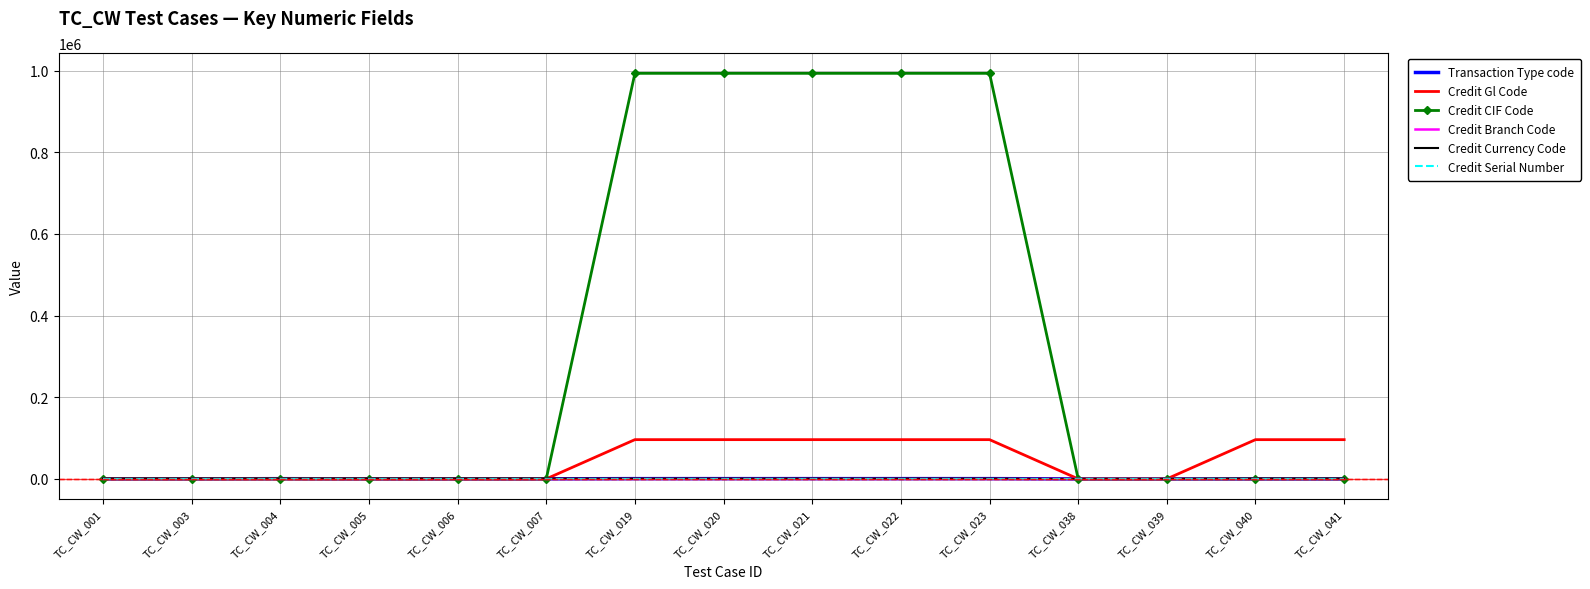

What is the difference between the maximum and minimum values in the Credit Currency Code series?

840